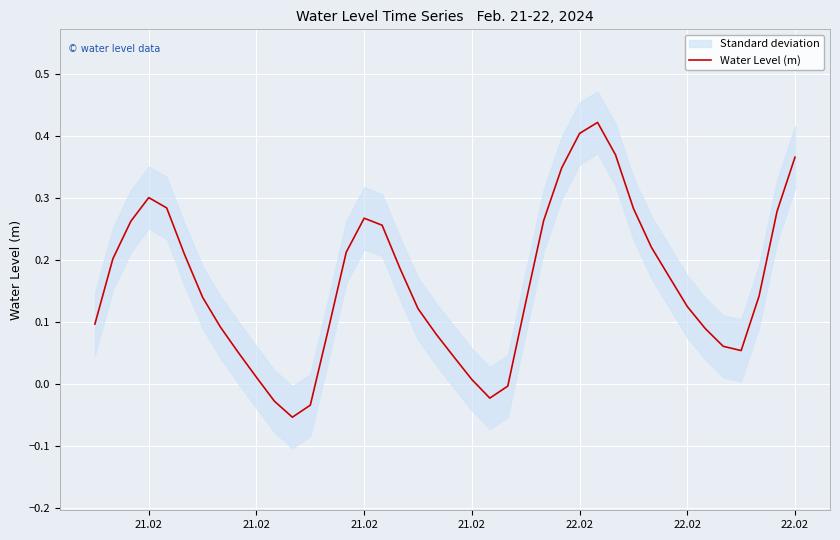

What is the value of the 14th point from the left?

0.1